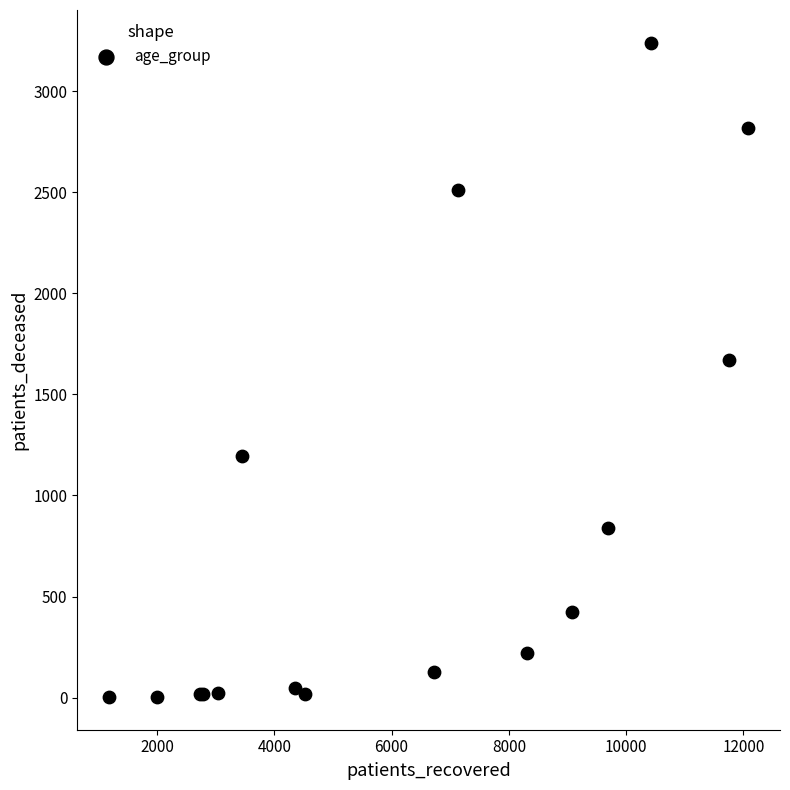

What Y value in the scatter plot is closest to 1621?

1669